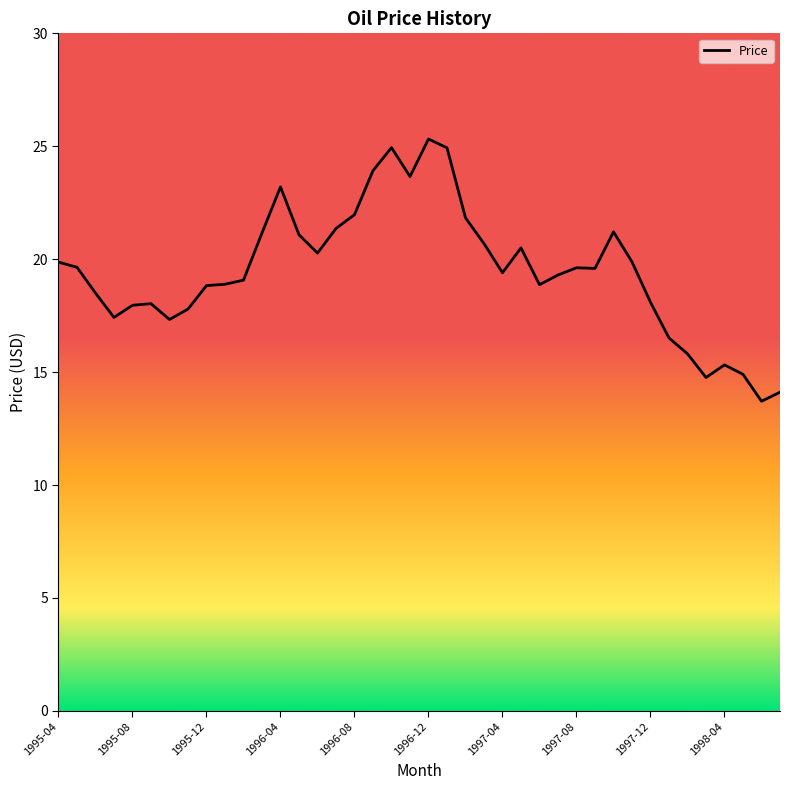

What is the difference between the maximum and minimum values?

11.6